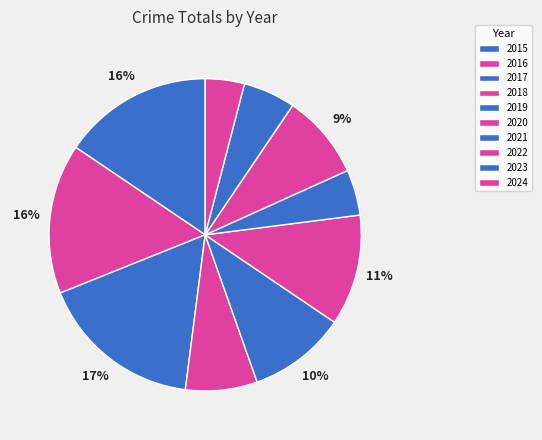

Count the number of slices in the pie.

10